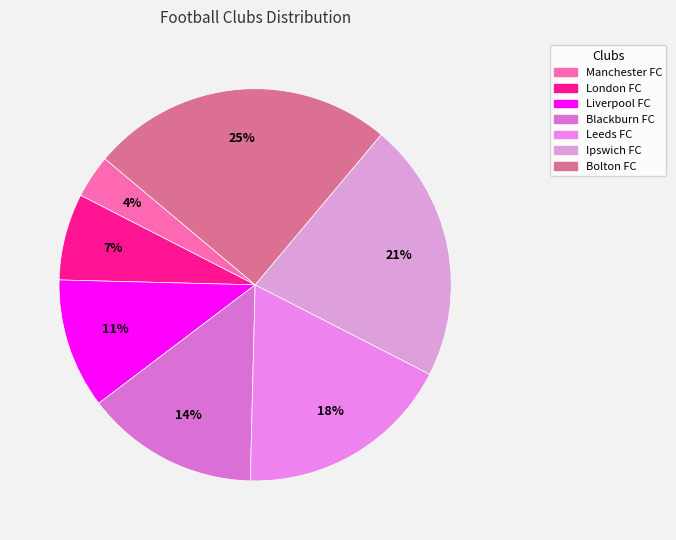

Rank the categories by value from highest to lowest.

Bolton FC, Ipswich FC, Leeds FC, Blackburn FC, Liverpool FC, London FC, Manchester FC